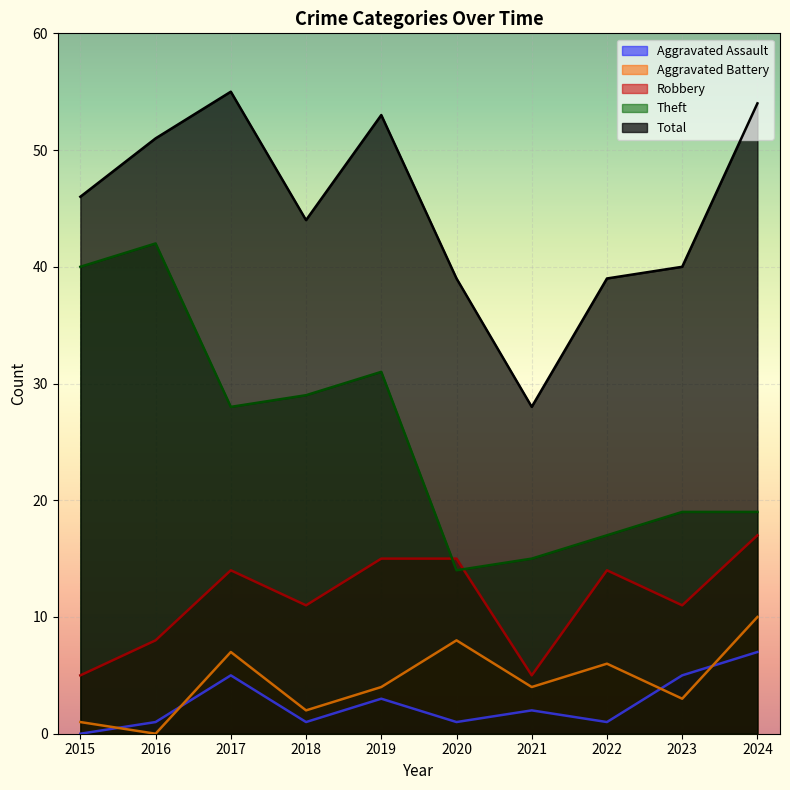

Which has a higher value, 2022 or 2017?

2017